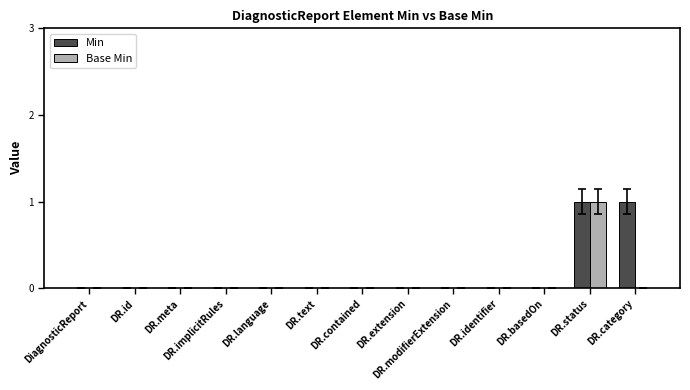

The Base Min series shows 0 at DR.basedOn. True or false?

True